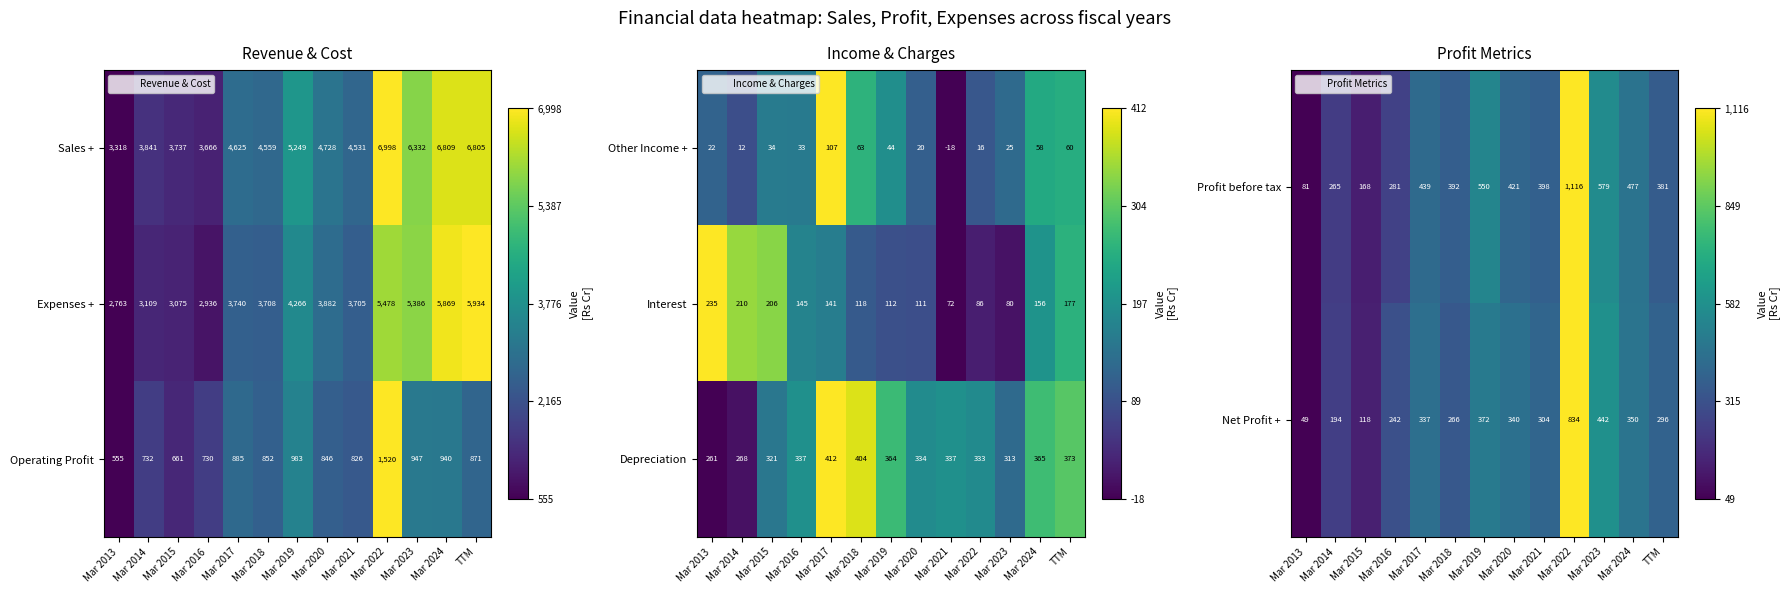

At which label does Net Profit + reach its minimum?

Mar 2013